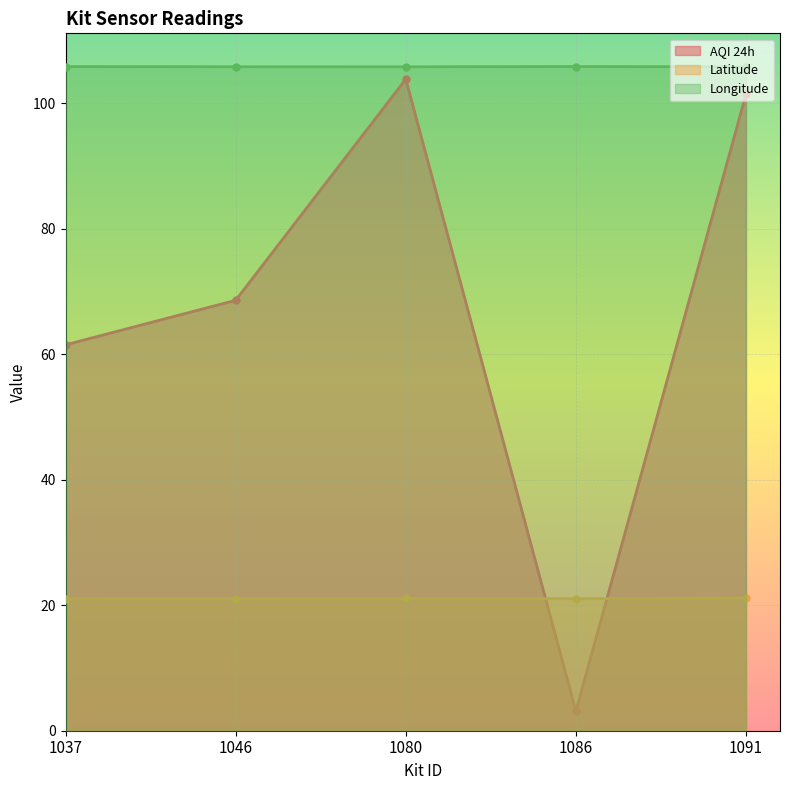

The value of AQI 24h at 1091 is 101.4. True or false?

True